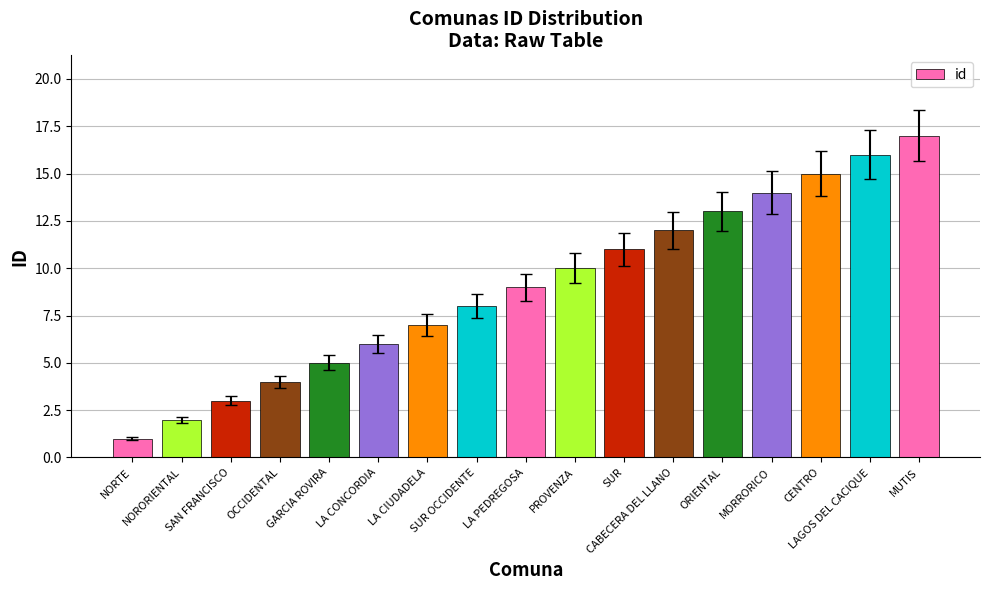

What is the difference between the second highest and minimum values?

15